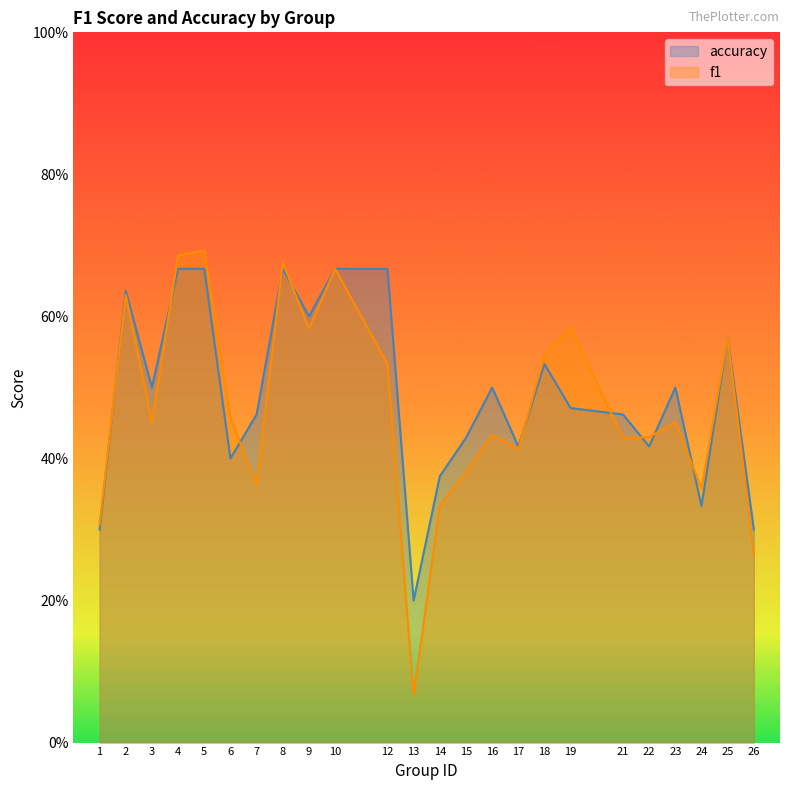

What is the spread (max minus min) of values at 13?

0.1